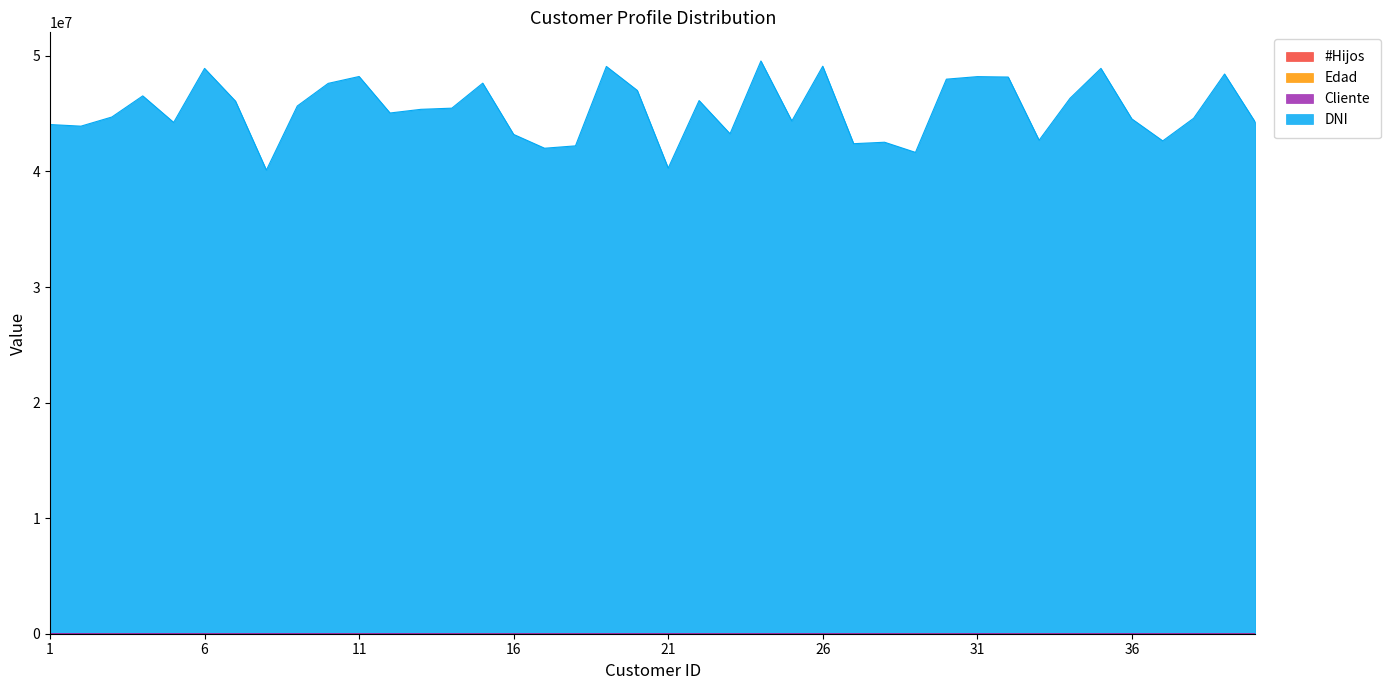

What is the value of the DNI point at the 25th from the left?

44366862